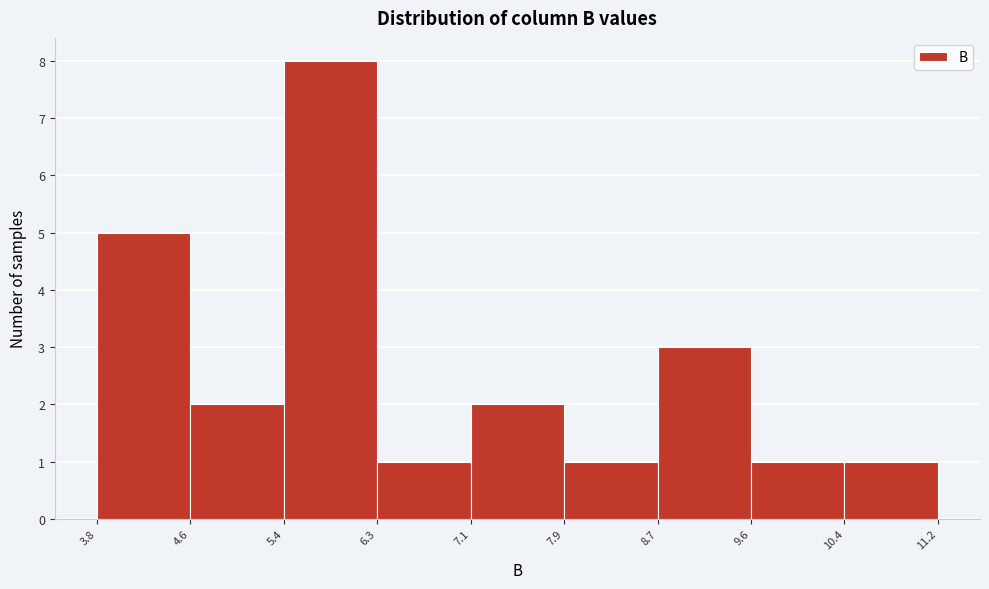

Reading left to right, transcribe this chart: for each bar, give the range it covers on the x-axis and its height. The values are not printed on the chart, so give them approximately, as read against the axis.

3.8 to 4.6: 5
4.6 to 5.4: 2
5.4 to 6.3: 8
6.3 to 7.1: 1
7.1 to 7.9: 2
7.9 to 8.7: 1
8.7 to 9.6: 3
9.6 to 10.4: 1
10.4 to 11.2: 1